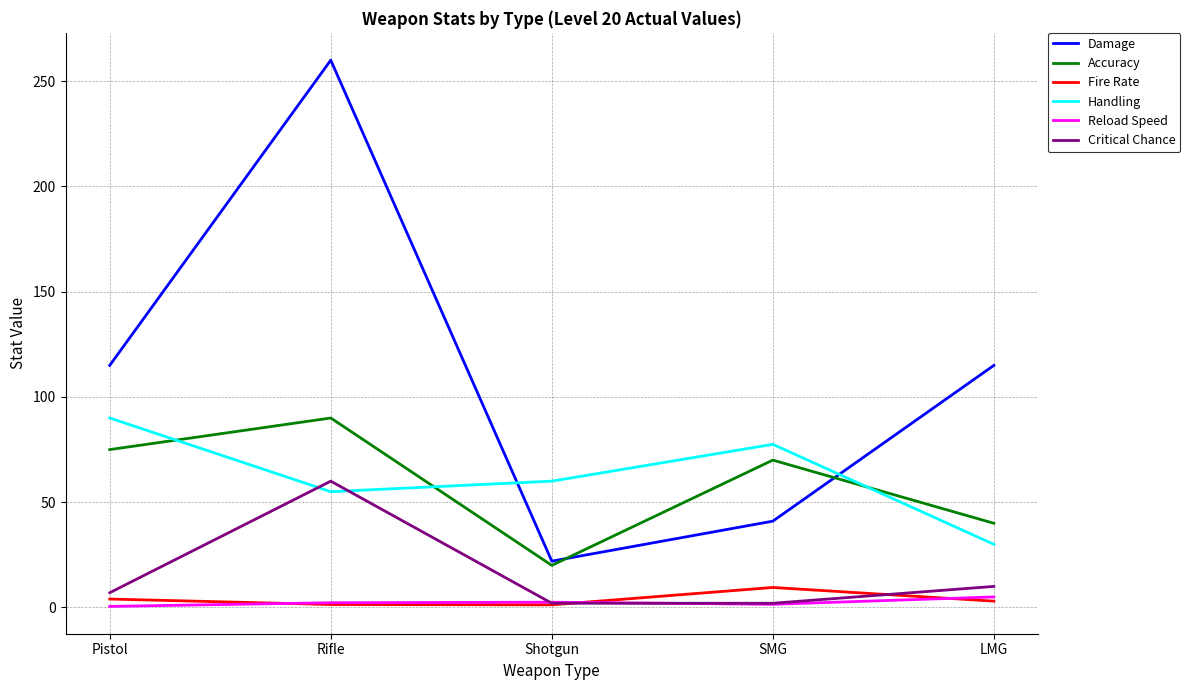

At which category does Accuracy reach its first local valley?

Shotgun